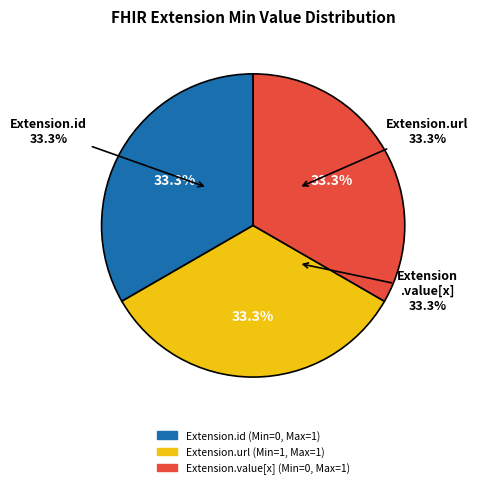

Is there any slice that represents more than half of the pie?

Yes